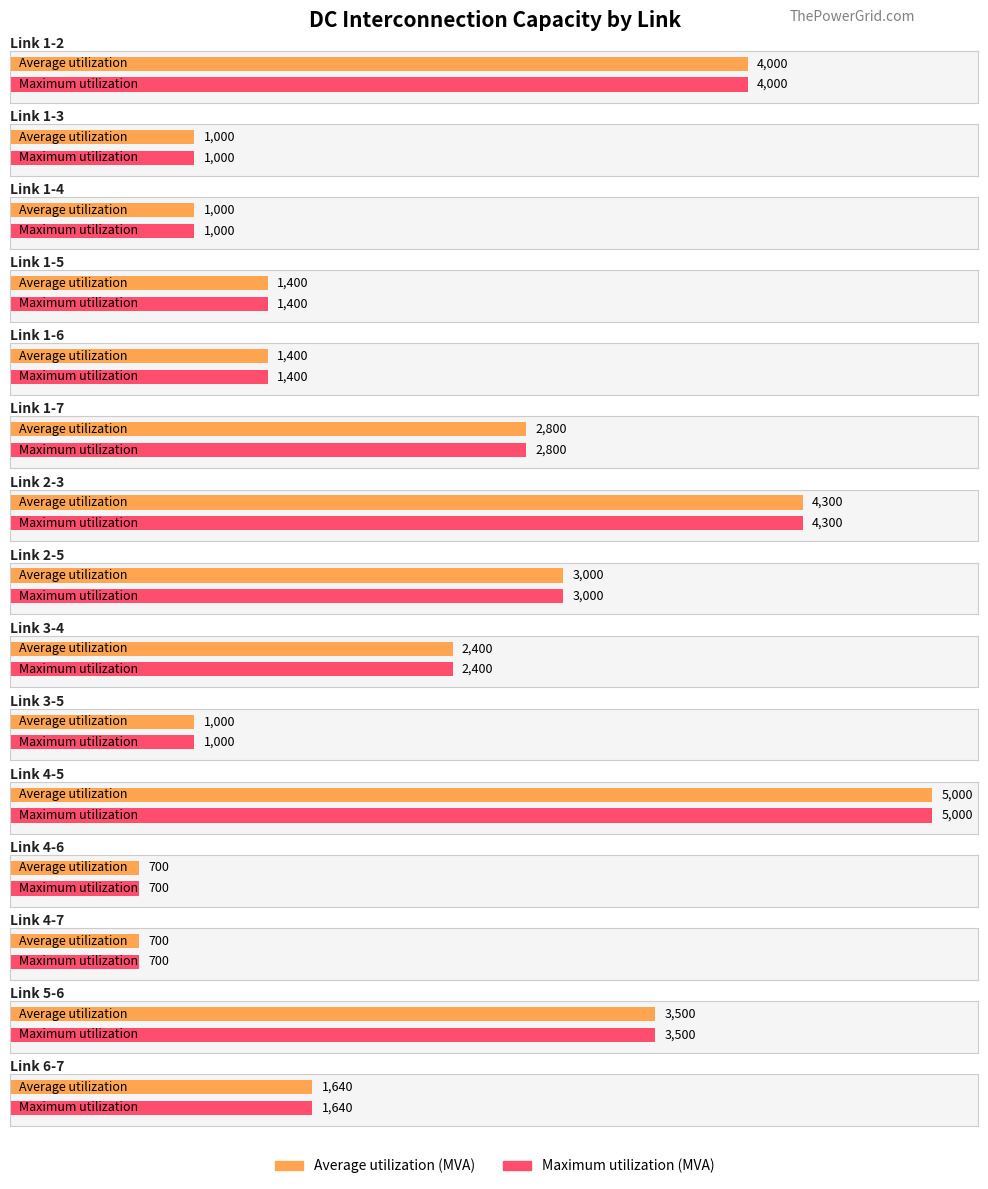

What position from the left is 2-3?

7